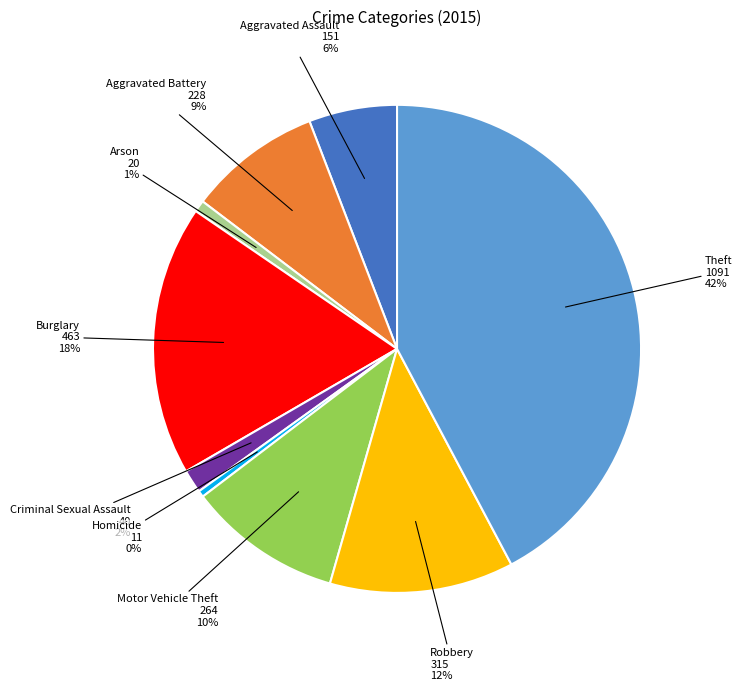

Does any single category account for the majority?

No